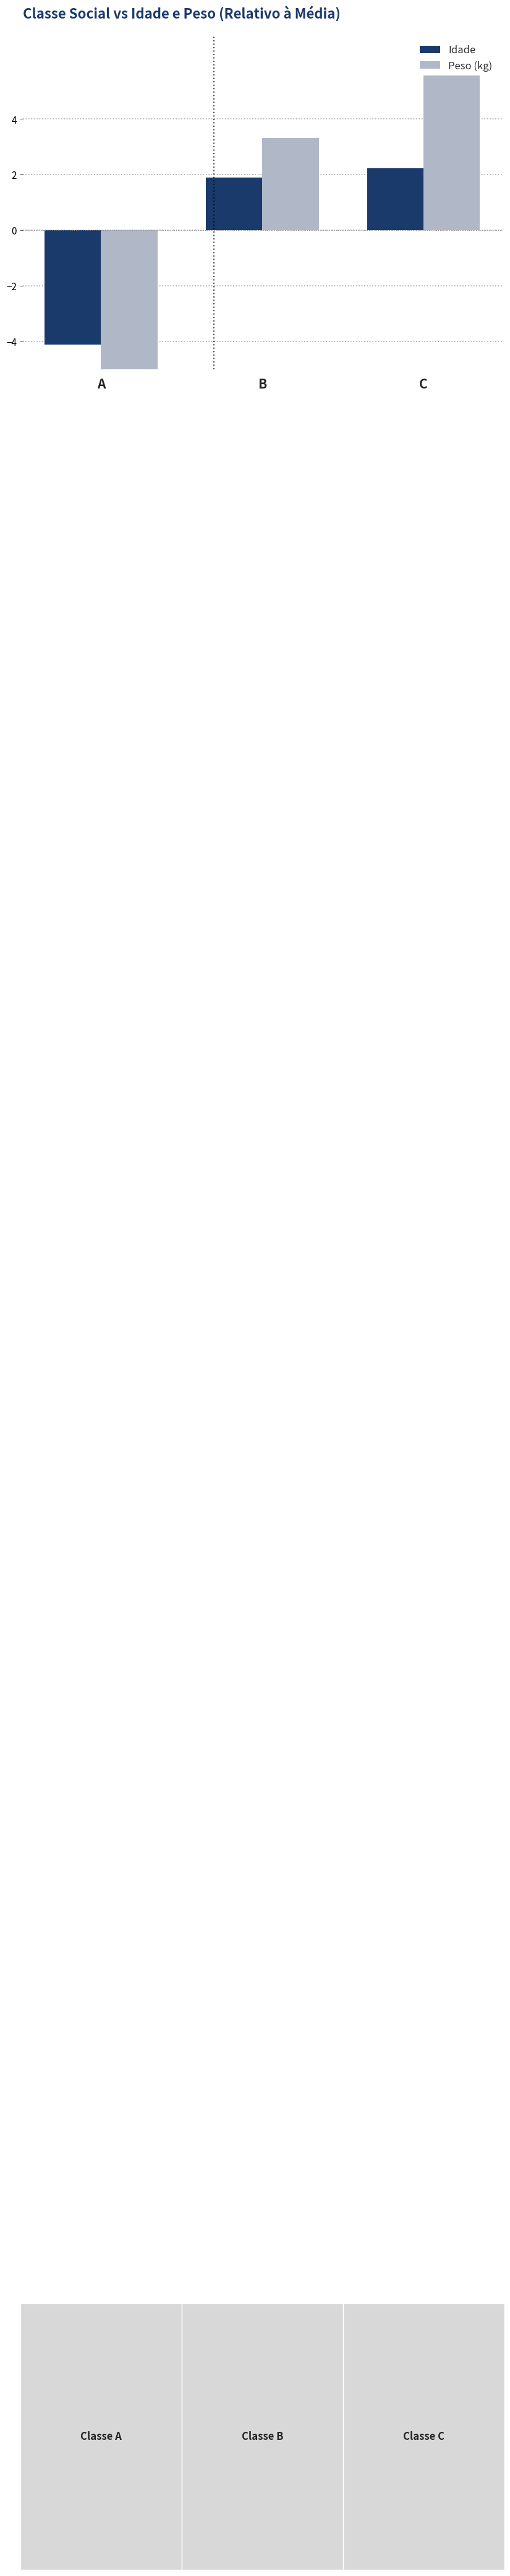

What is the value of the Peso (kg) bar at the 3rd from the left?

5.6